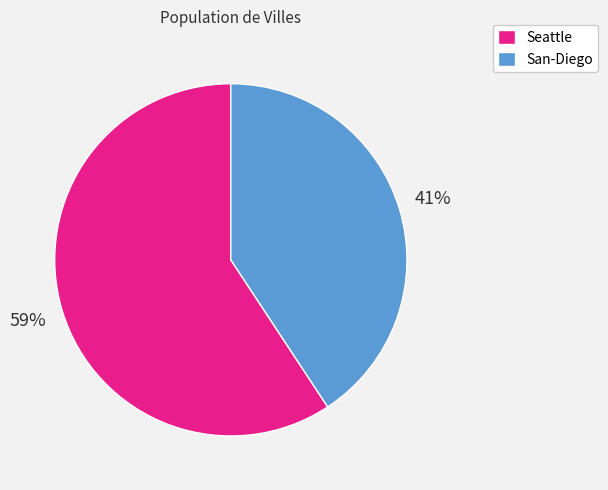

What percentage is the Seattle slice, to the nearest percent?

59%